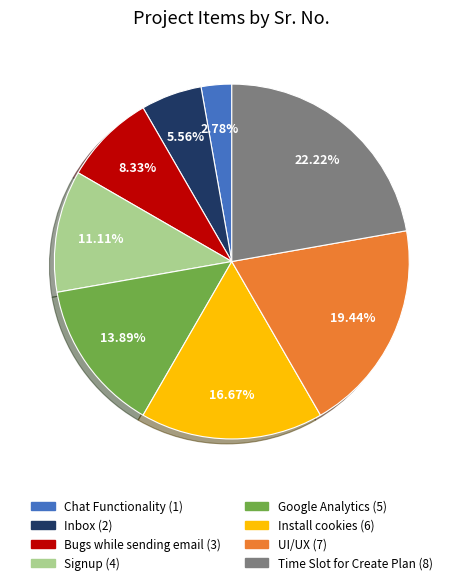

How many segments does this pie chart have?

8